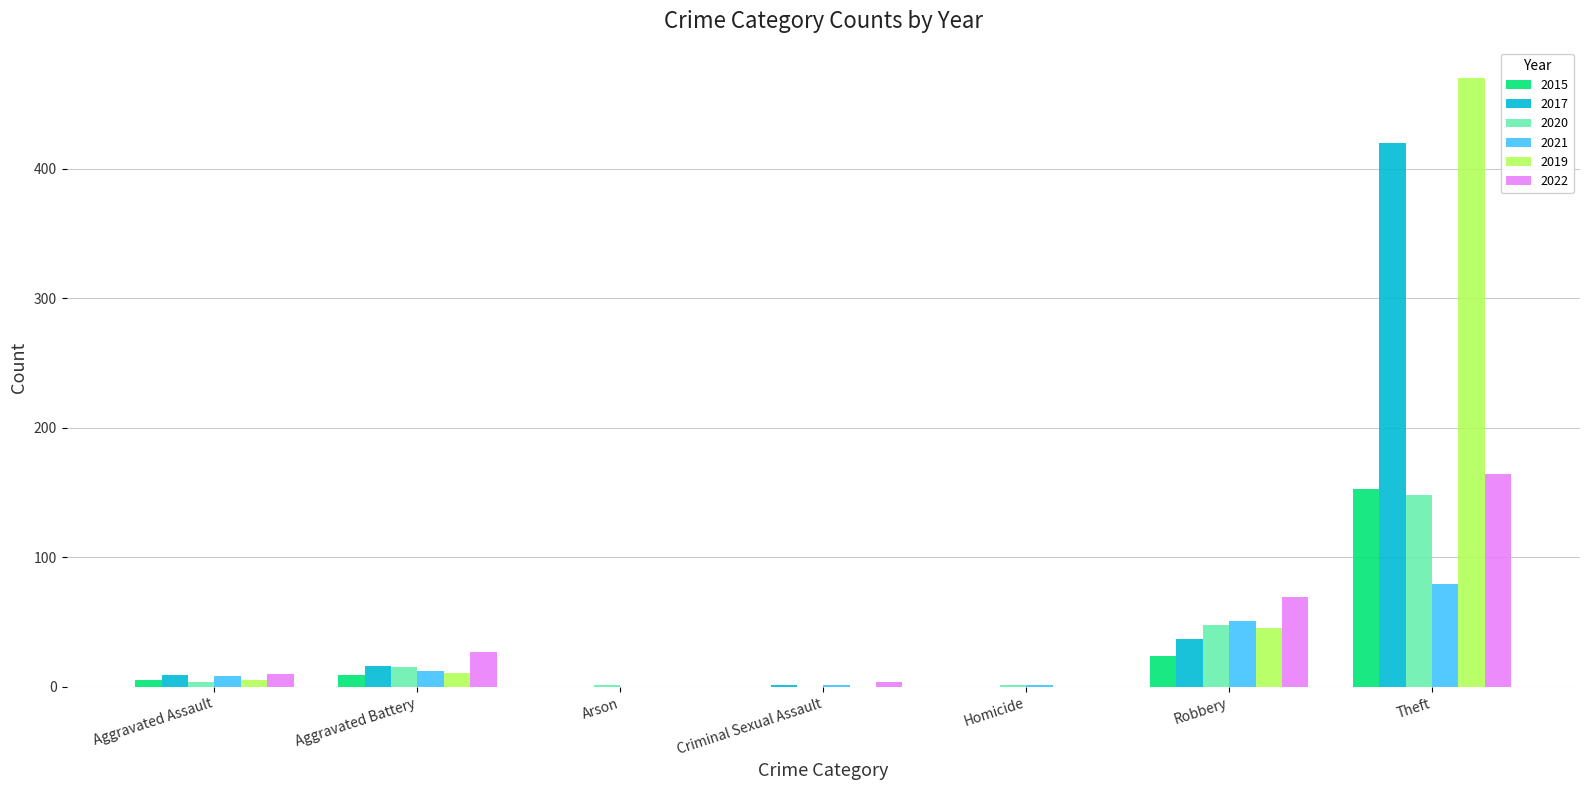

The 2021 series shows -33 at Arson. True or false?

False